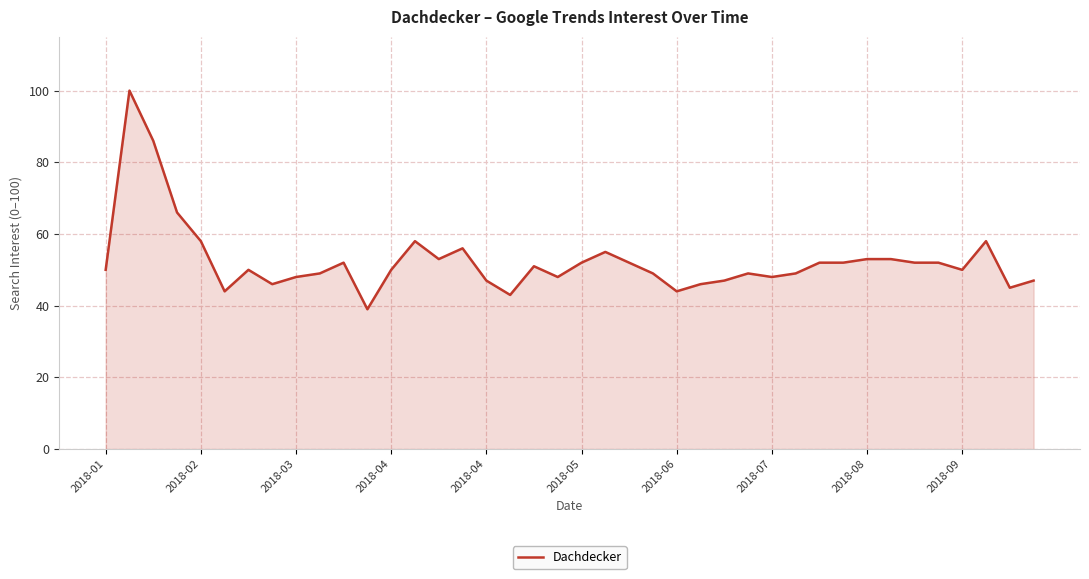

How many series are shown in this chart?

1